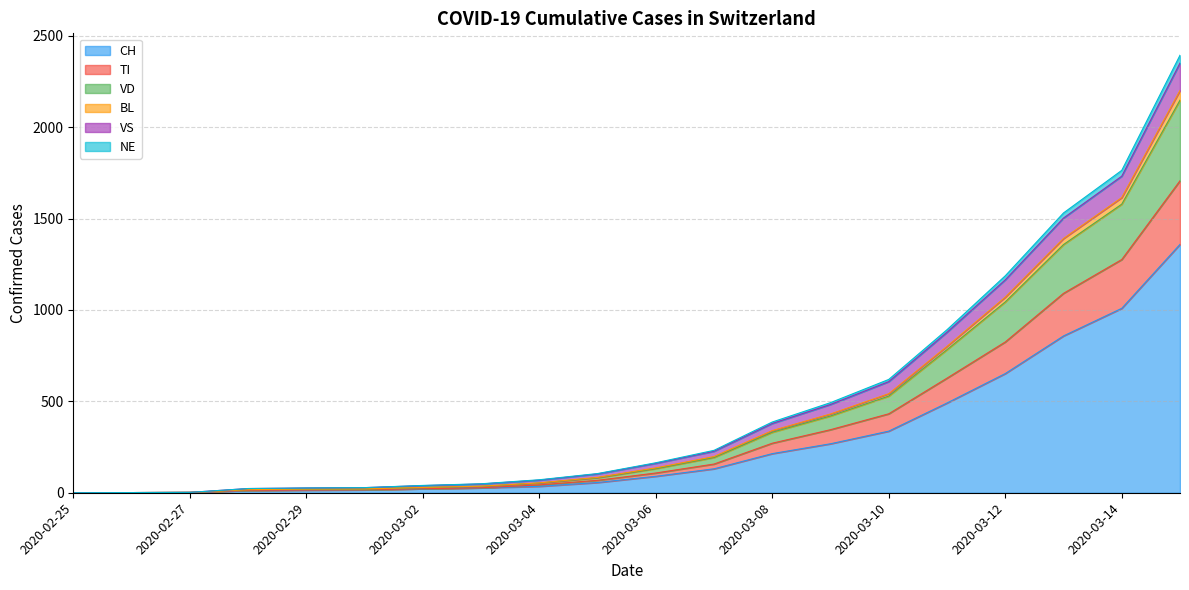

Where is CH nearest to the value 679?

2020-03-12